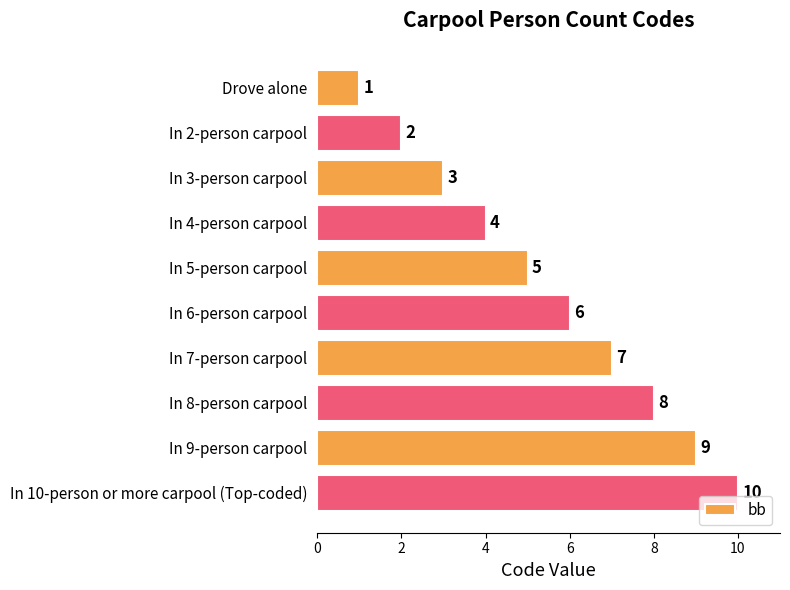

What is the value of the 4th bar from the top?

4